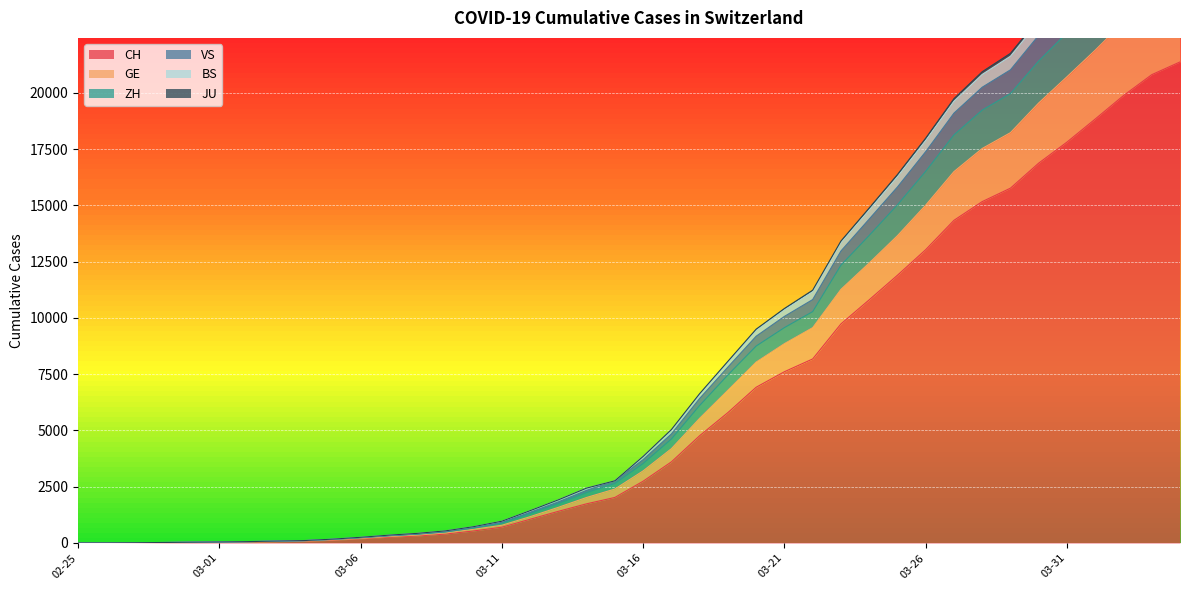

True or false: GE has more than 0 interior local peaks.

False